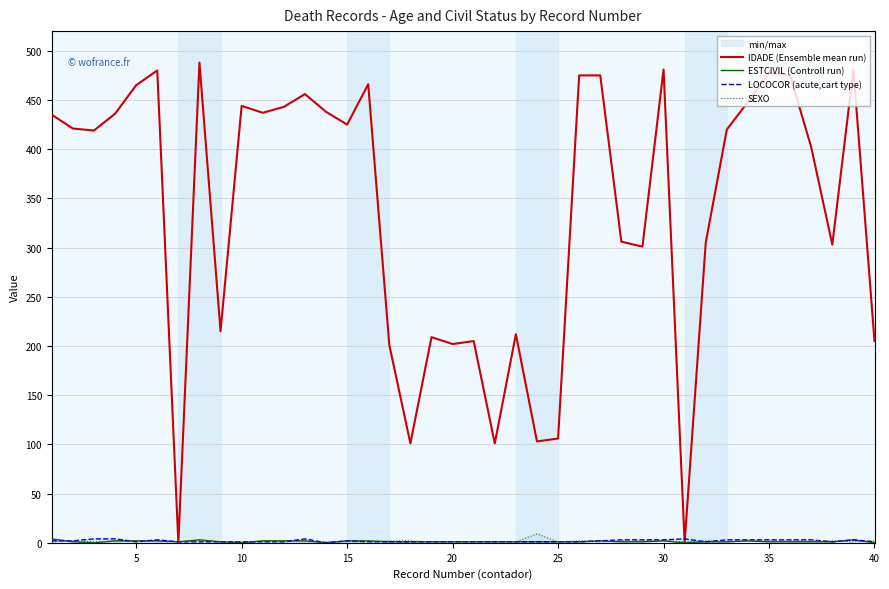

The value of LOCOCOR (acute,cart type) at 20 is 1. True or false?

True